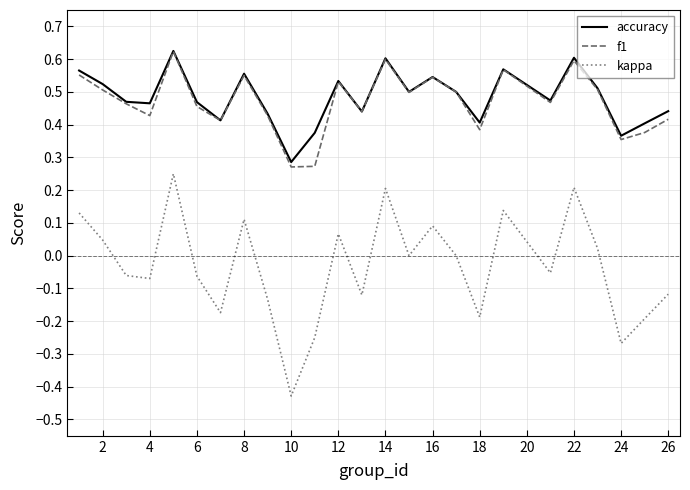

True or false: kappa and f1 intersect in this chart.

False